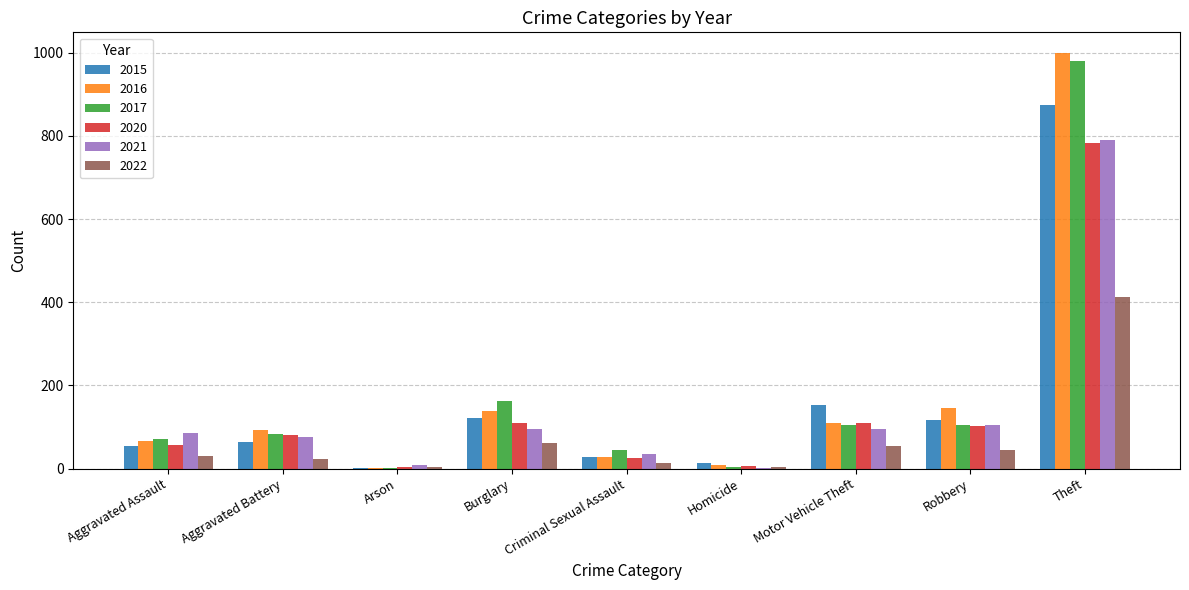

What is the sum of all 2022 values?

649